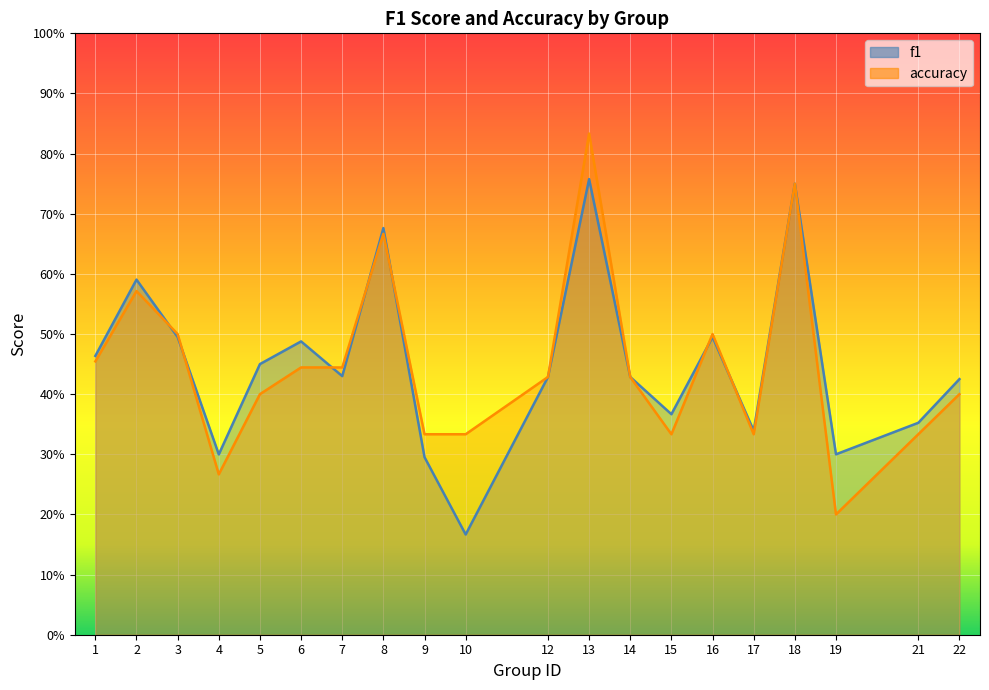

Reading left to right, list all the values displayed in this chart.

f1: 1=0.5	2=0.6	3=0.5	4=0.3	5=0.5	6=0.5	7=0.4	8=0.7	9=0.3	10=0.2	12=0.4	13=0.8	14=0.4	15=0.4	16=0.5	17=0.3	18=0.8	19=0.3	21=0.4	22=0.4
accuracy: 1=0.5	2=0.6	3=0.5	4=0.3	5=0.4	6=0.4	7=0.4	8=0.7	9=0.3	10=0.3	12=0.4	13=0.8	14=0.4	15=0.3	16=0.5	17=0.3	18=0.8	19=0.2	21=0.3	22=0.4